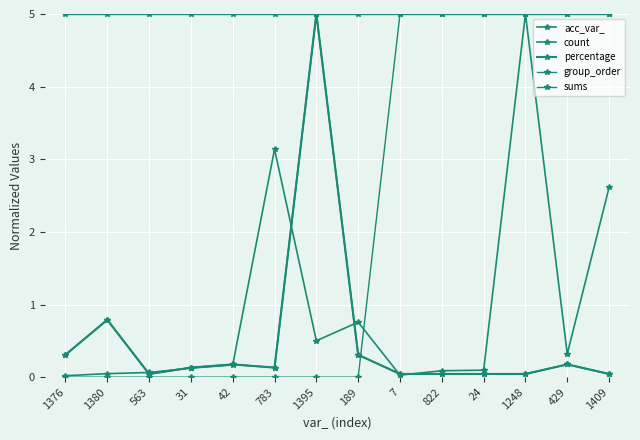

True or false: group_order and count intersect in this chart.

True